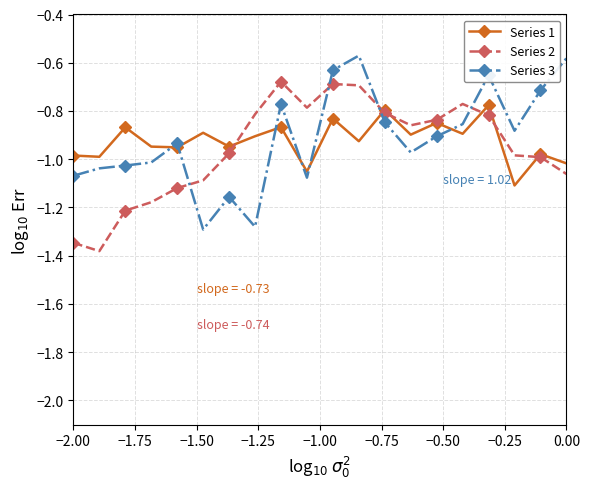

Rank the series by their maximum value, from highest to lowest.

Series 3, Series 2, Series 1